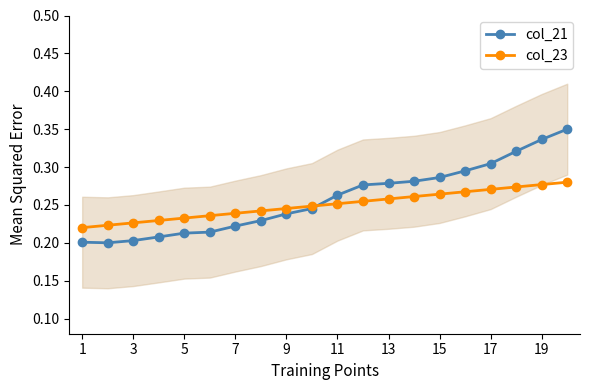

What is the minimum value for col_23?

0.2